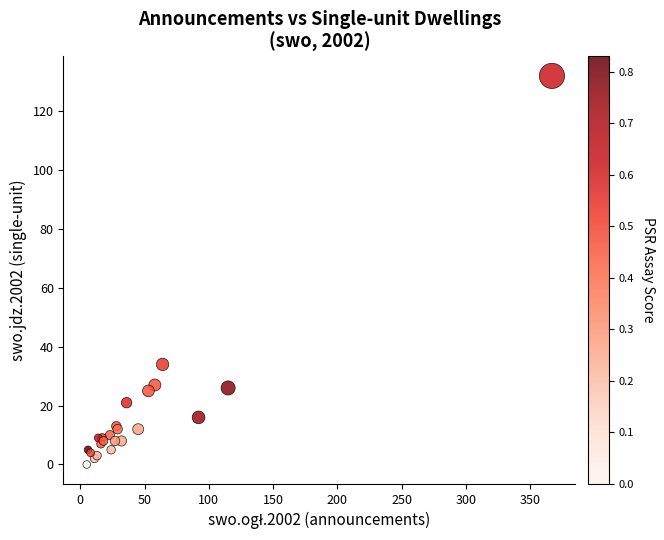

What Y value in the scatter plot is closest to 66?

34